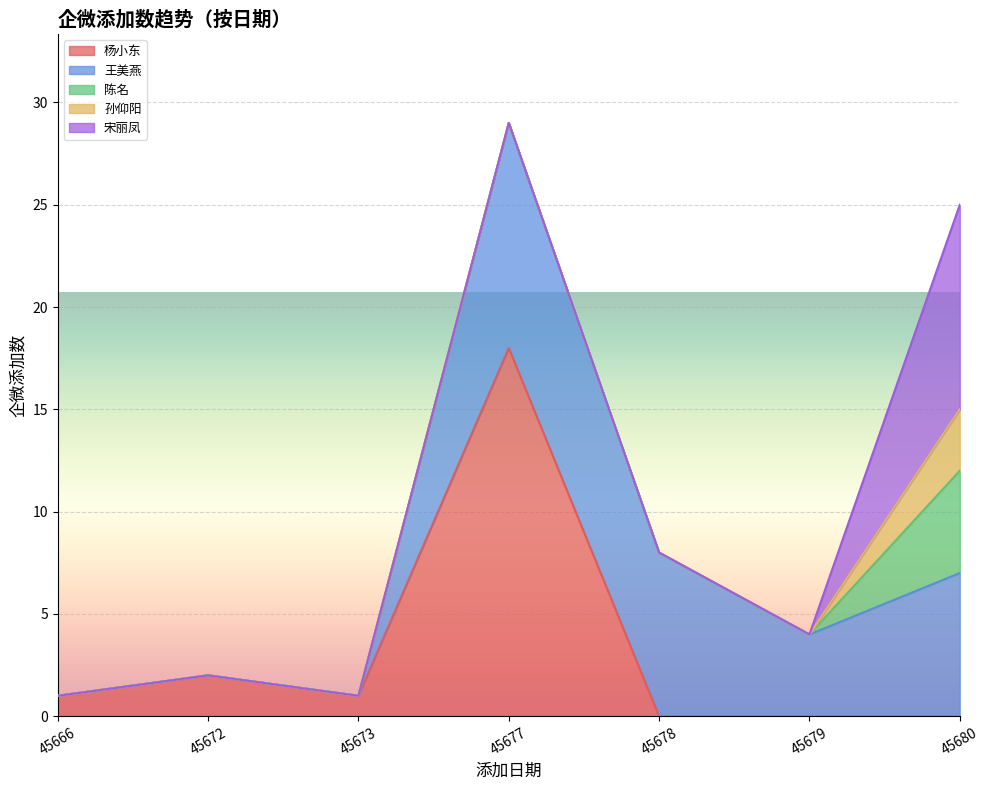

What is the highest value of the 杨小东 series?

18